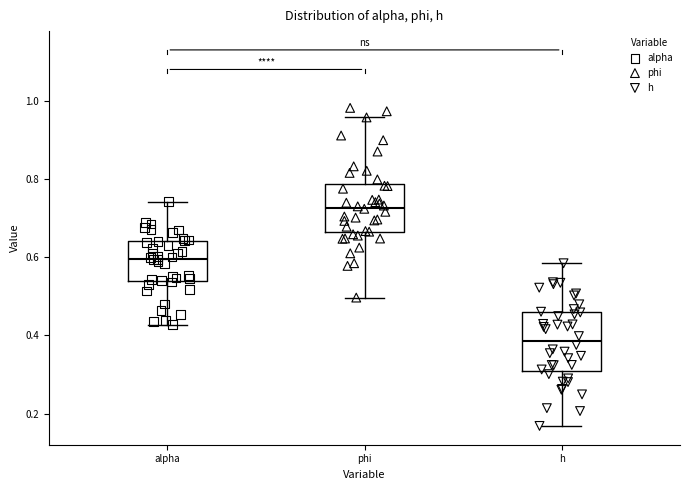

Where does the median line of the box for h sit on the y-axis? The values are not printed on the chart, so give them approximately, as read against the axis.

0.38